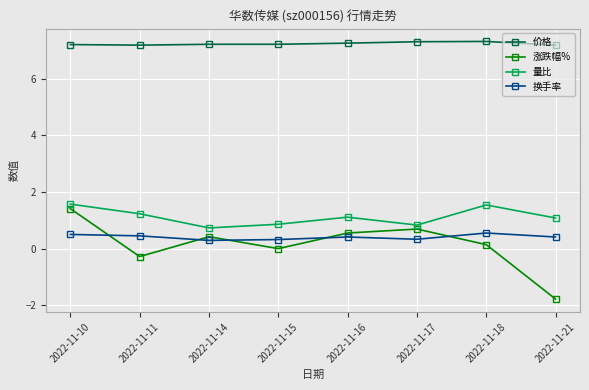

What is the greatest value displayed?

7.3